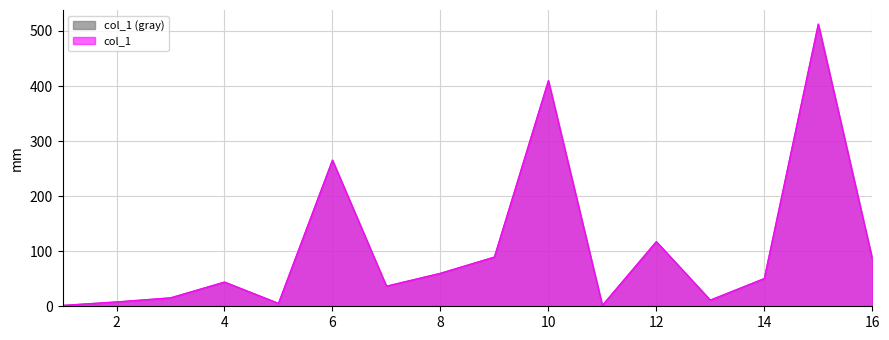

Where is the first local minimum?

5